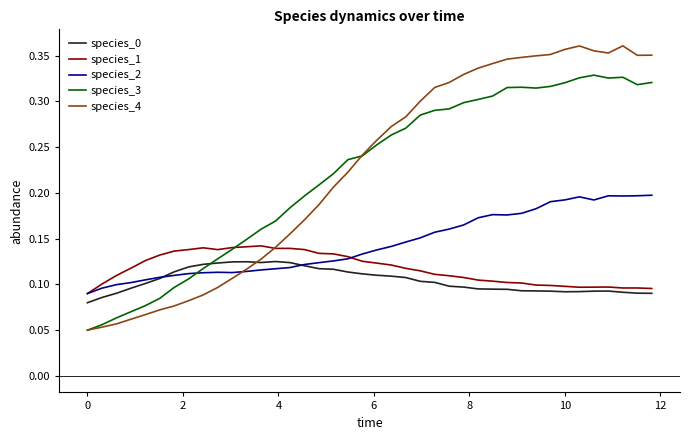

How many times do species_3 and species_0 cross each other?

1